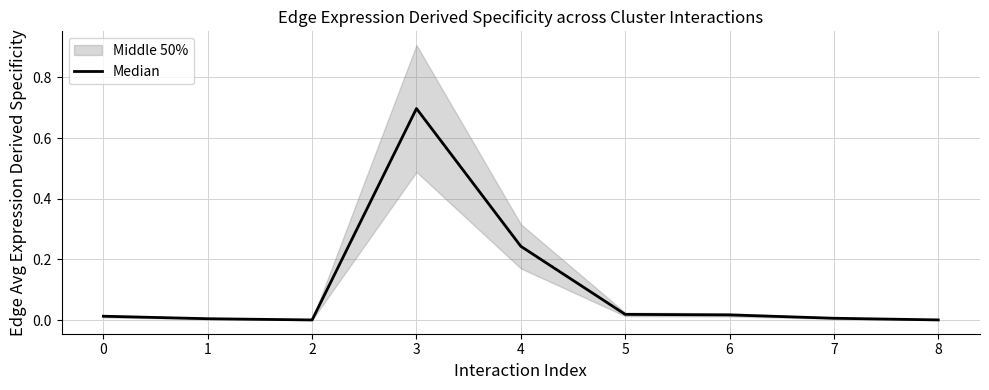

Reading left to right, what are all the values shown in this chart?

0=0.0	1=0.0	2=0.0	3=0.7	4=0.2	5=0.0	6=0.0	7=0.0	8=0.0